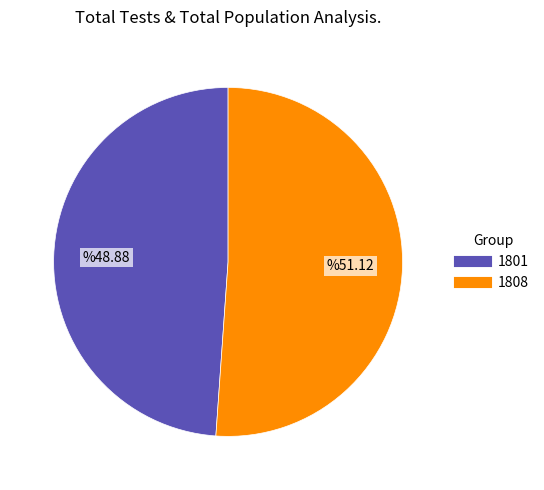

Rank the categories by value from highest to lowest.

1808, 1801